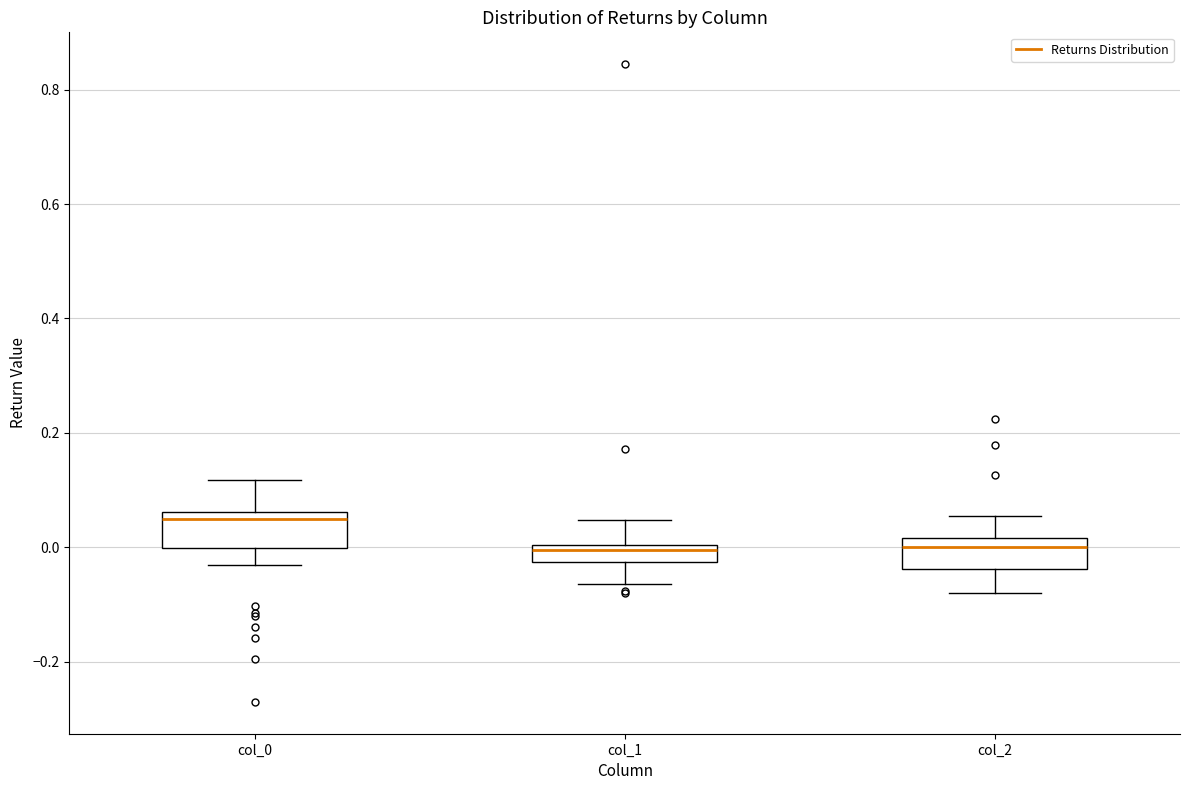

Where does the lower whisker of the box for col_0 end on the y-axis? The values are not printed on the chart, so give them approximately, as read against the axis.

-0.04